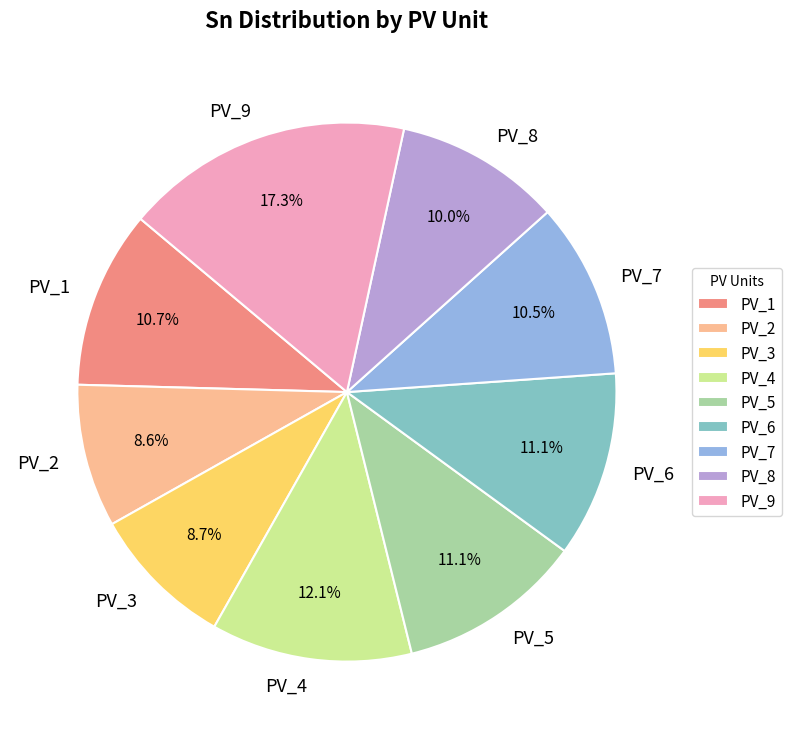

What is the ratio of the value at PV_2 to the value at PV_8?

0.9